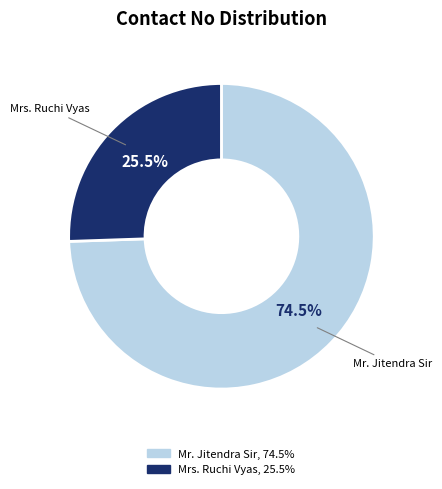

Does Mrs. Ruchi Vyas account for over 50% of the chart?

No